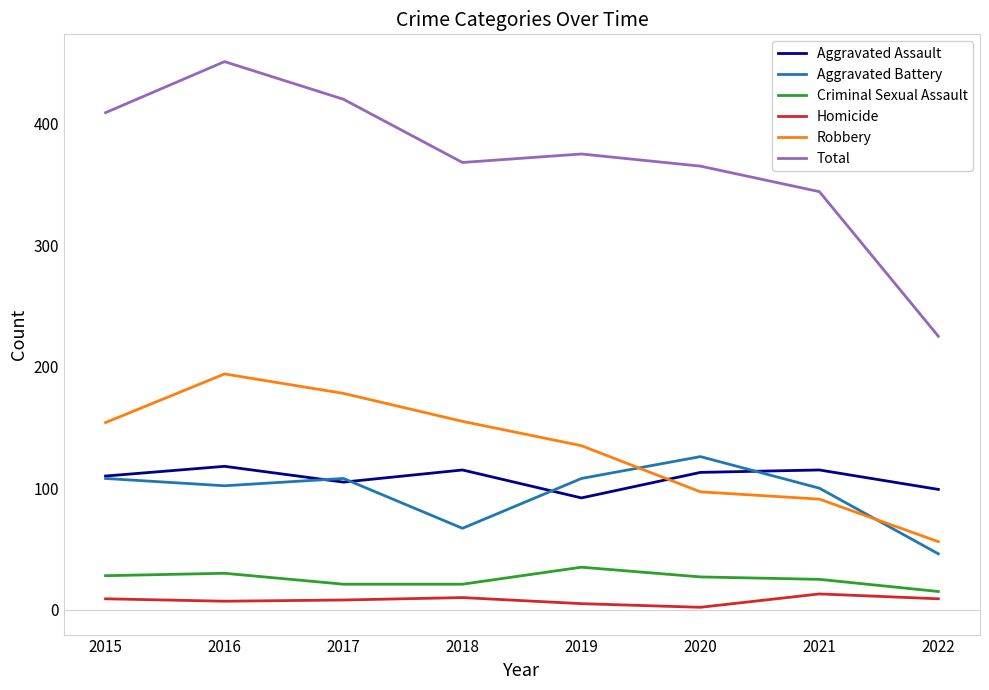

What is the maximum value for Total?

451